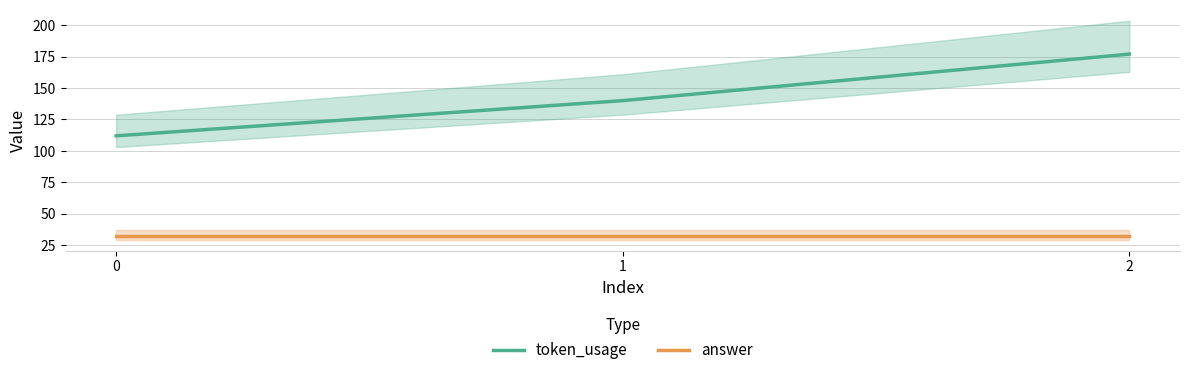

Reading left to right, what are all the values shown in this chart?

token_usage: 112	140	177
answer: 32	32	32